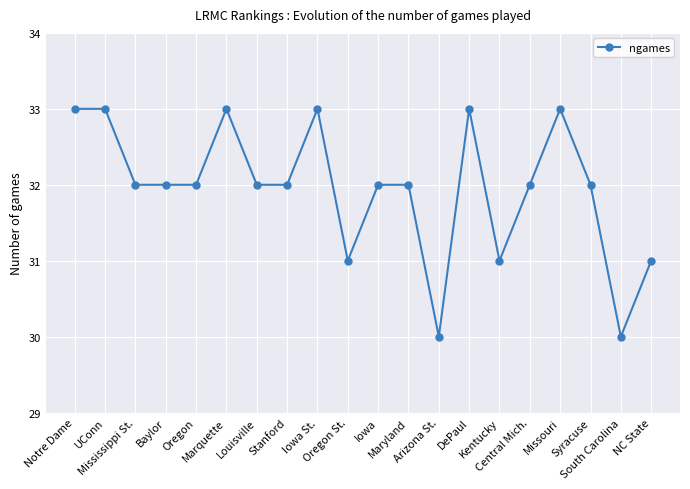

Reading right to left, transcribe all the data shown in this chart.

NC State=31	South Carolina=30	Syracuse=32	Missouri=33	Central Mich.=32	Kentucky=31	DePaul=33	Arizona St.=30	Maryland=32	Iowa=32	Oregon St.=31	Iowa St.=33	Stanford=32	Louisville=32	Marquette=33	Oregon=32	Baylor=32	Mississippi St.=32	UConn=33	Notre Dame=33